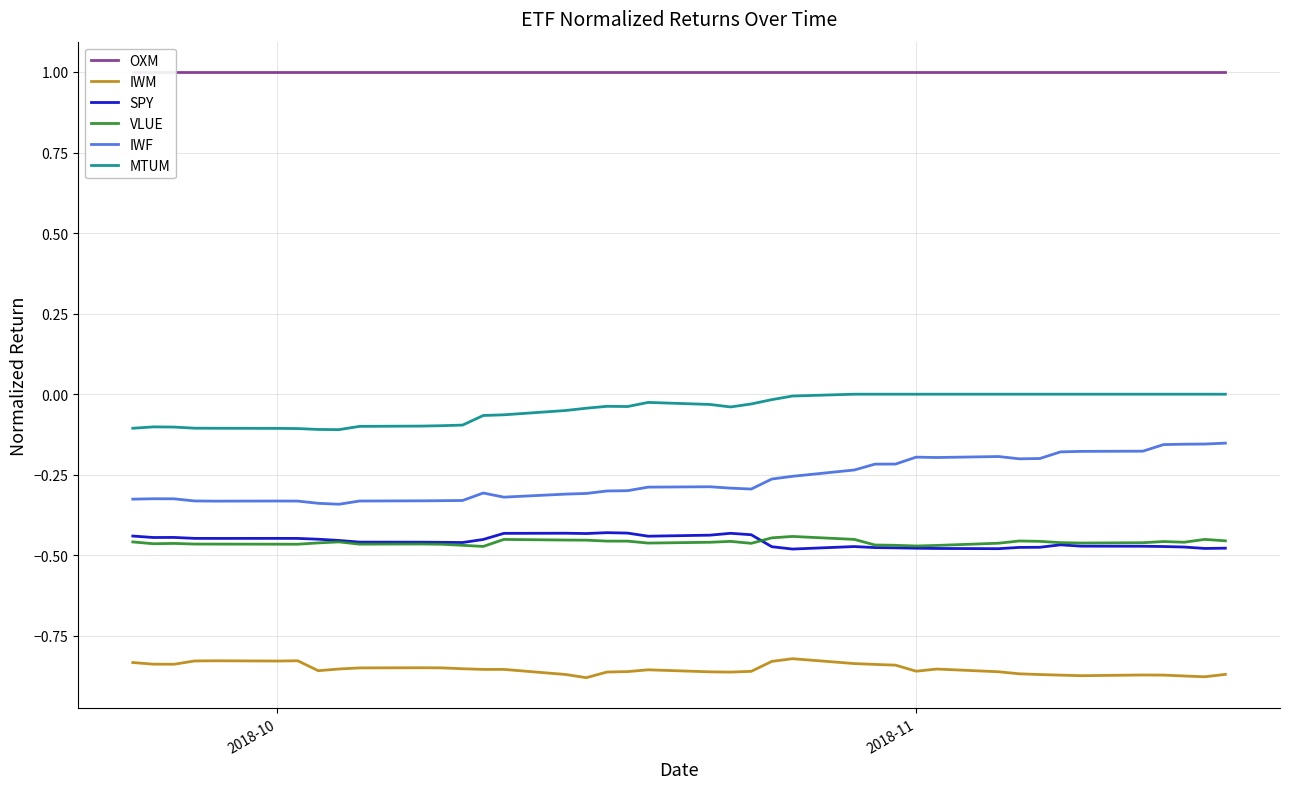

True or false: MTUM and SPY intersect in this chart.

False